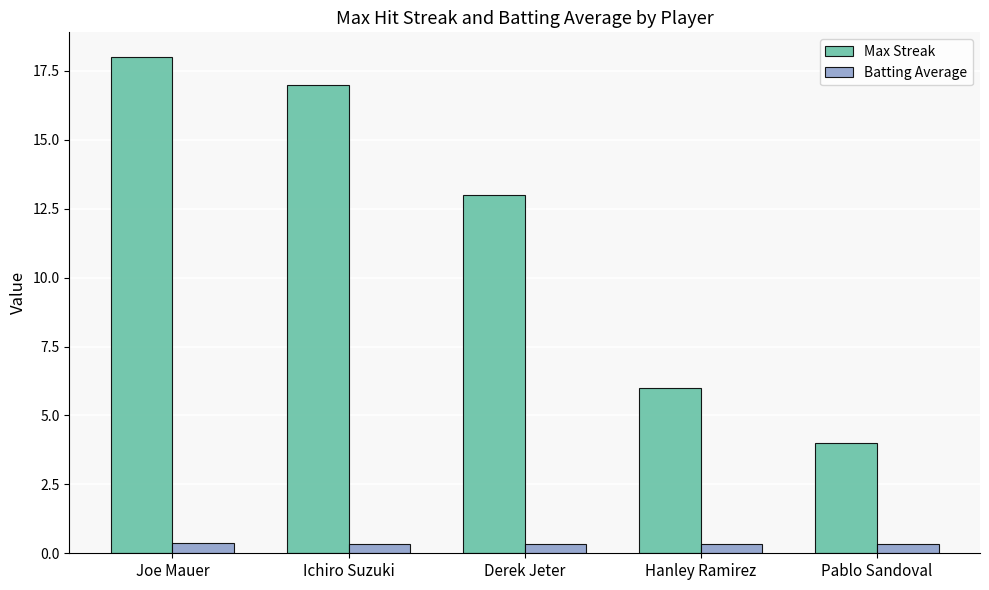

What is the highest value of the Batting Average series?

0.4